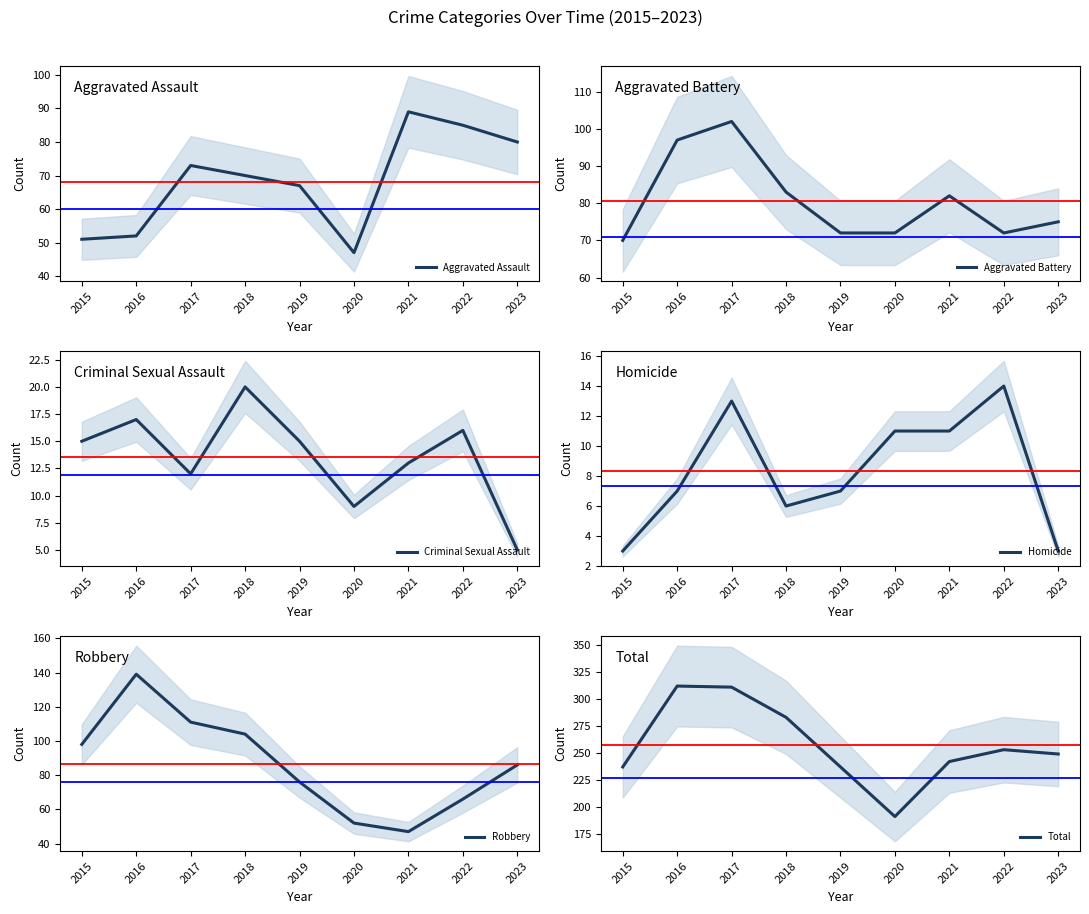

What is the highest value of the Criminal Sexual Assault series?

20